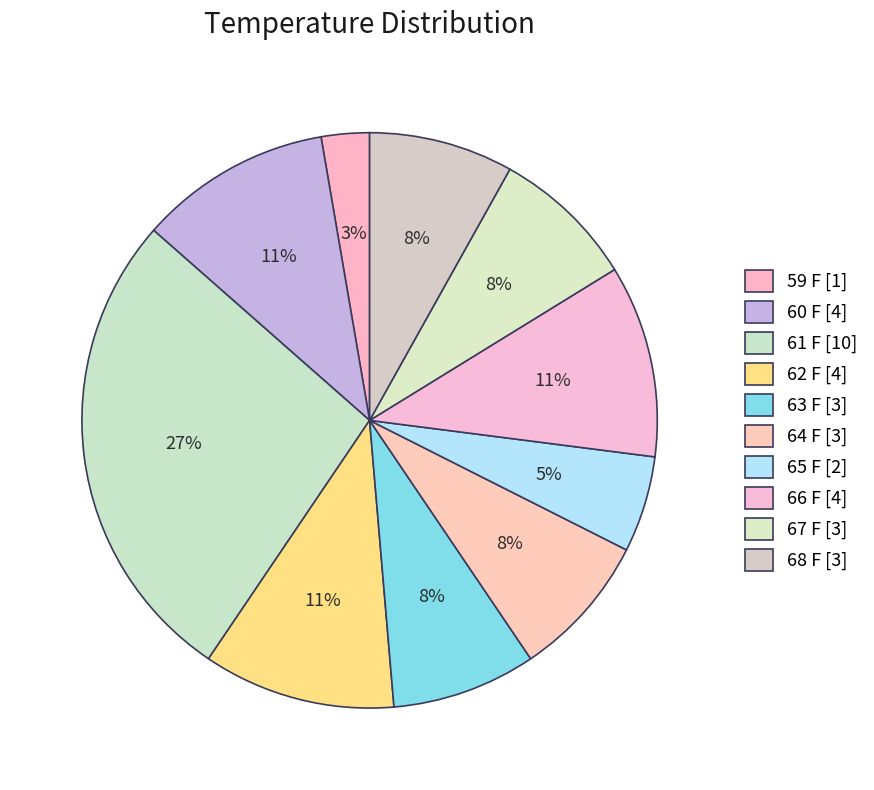

Rank the categories by value from lowest to highest.

59 F, 65 F, 63 F, 64 F, 67 F, 68 F, 60 F, 62 F, 66 F, 61 F